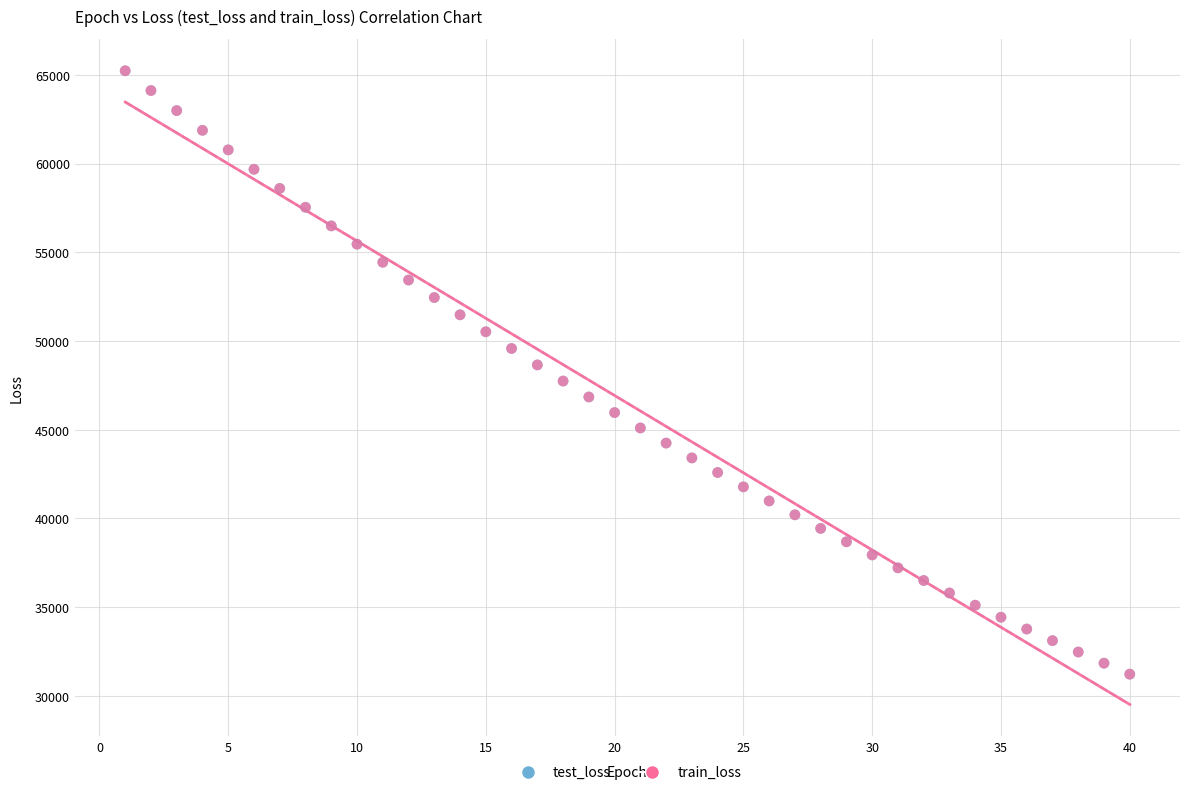

What are all the series names shown in the legend?

test_loss, train_loss